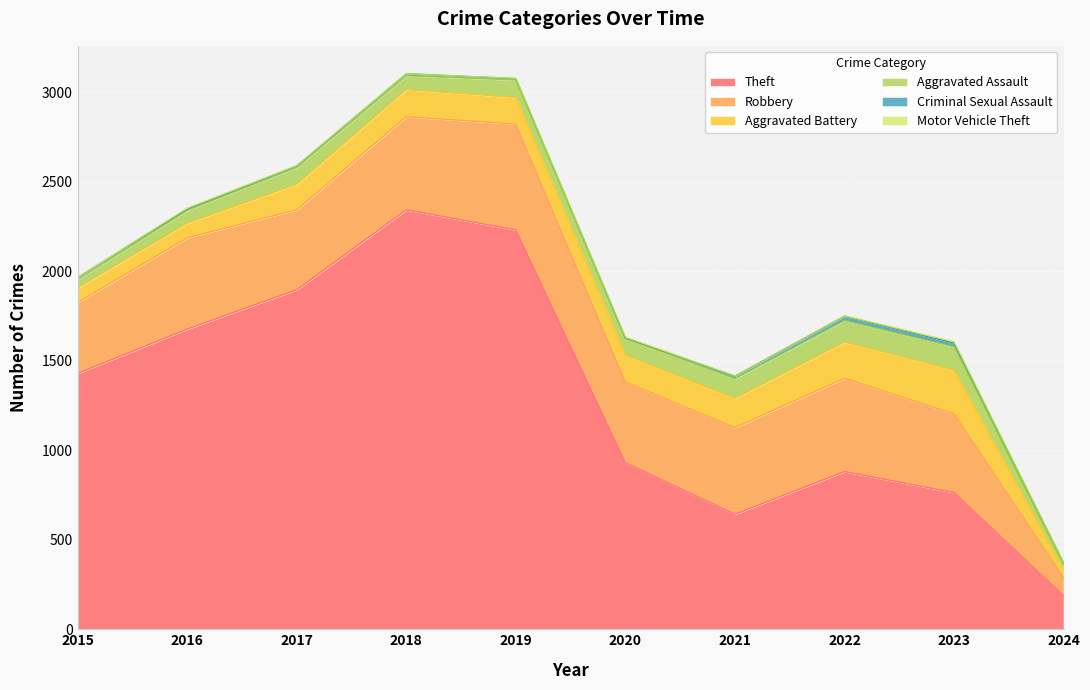

At which category does Aggravated Assault reach its first local peak?

2017